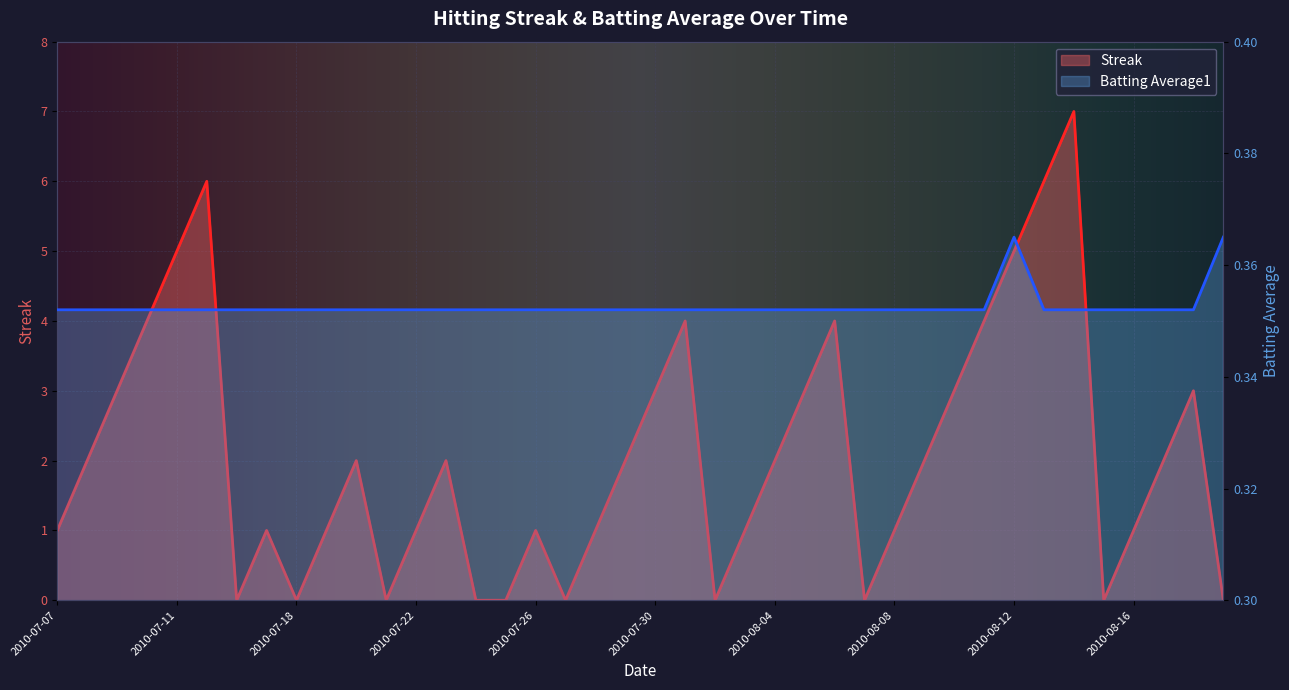

What is the difference between the maximum and minimum values in the Streak series?

7.0